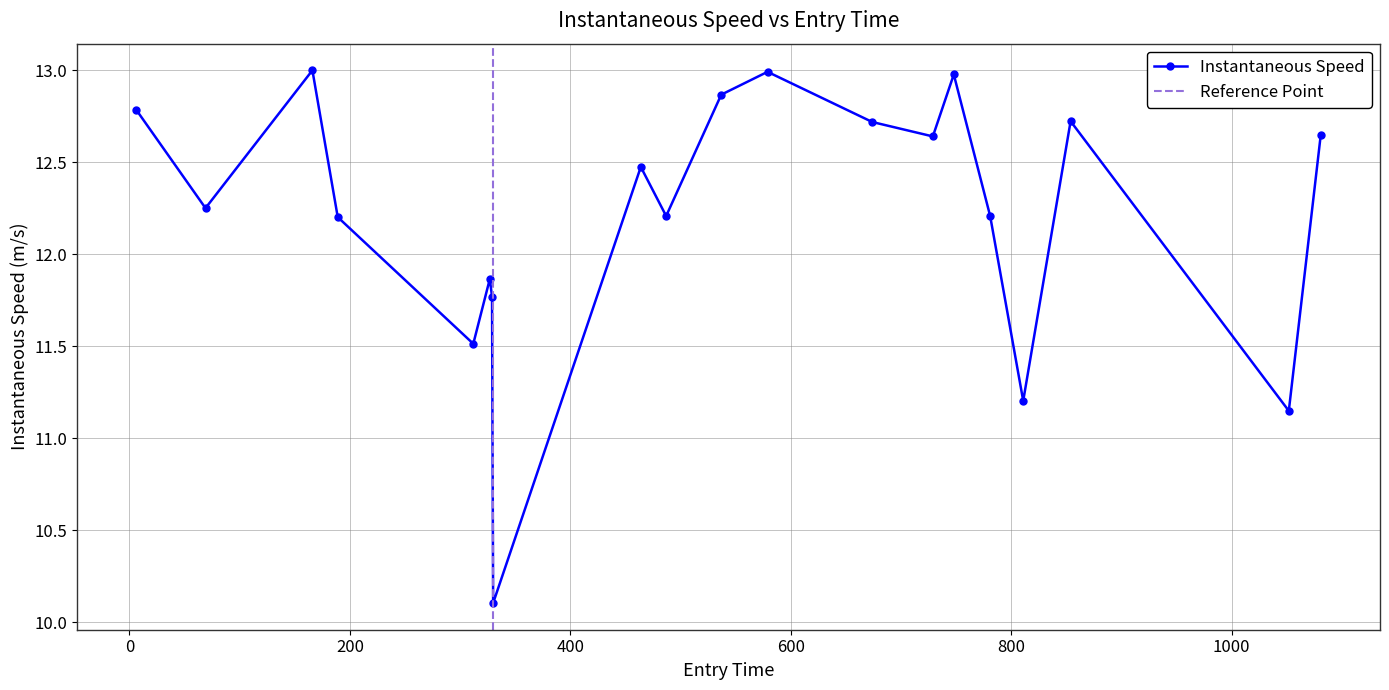

What is the value of the Instantaneous Speed point at the 13th from the left?

12.7